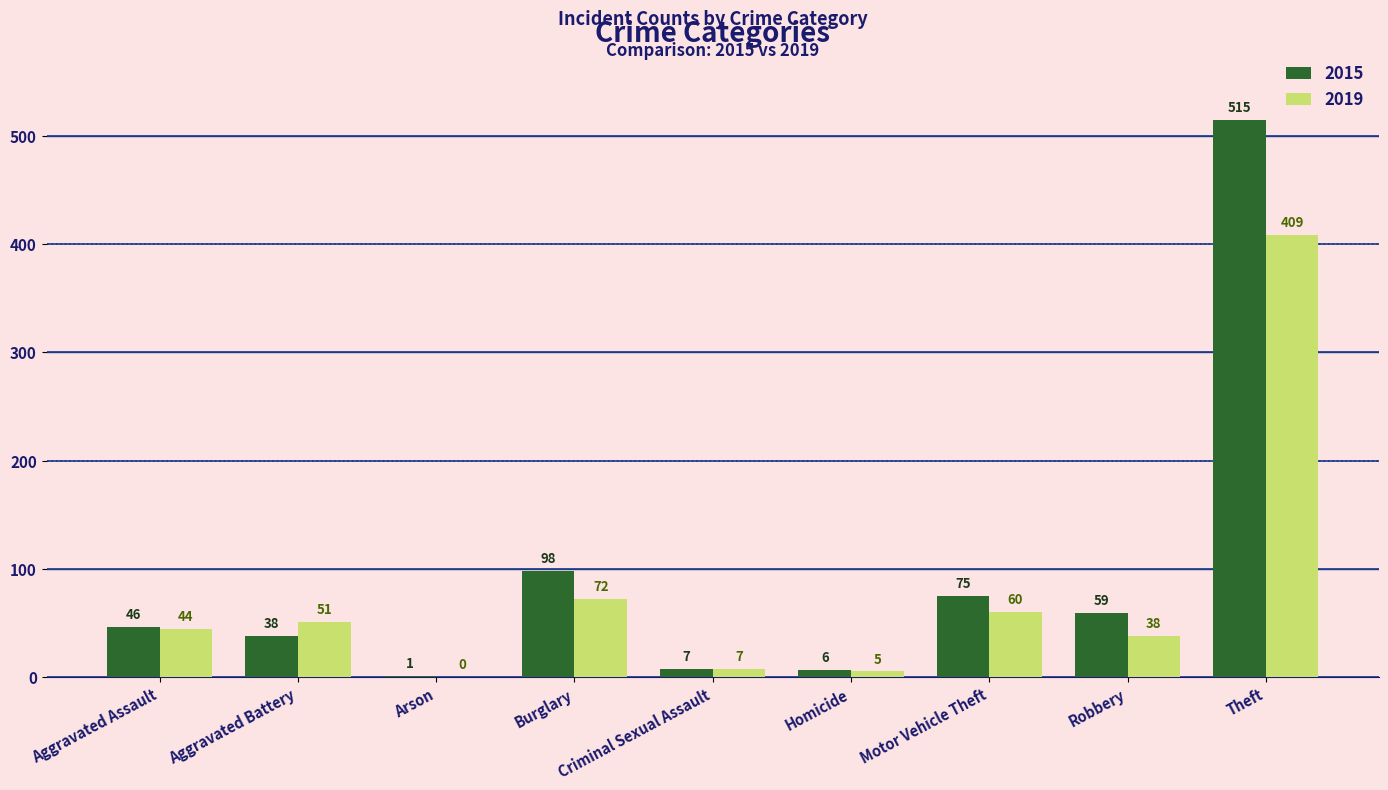

The 2015 series shows 1 at Arson. True or false?

True